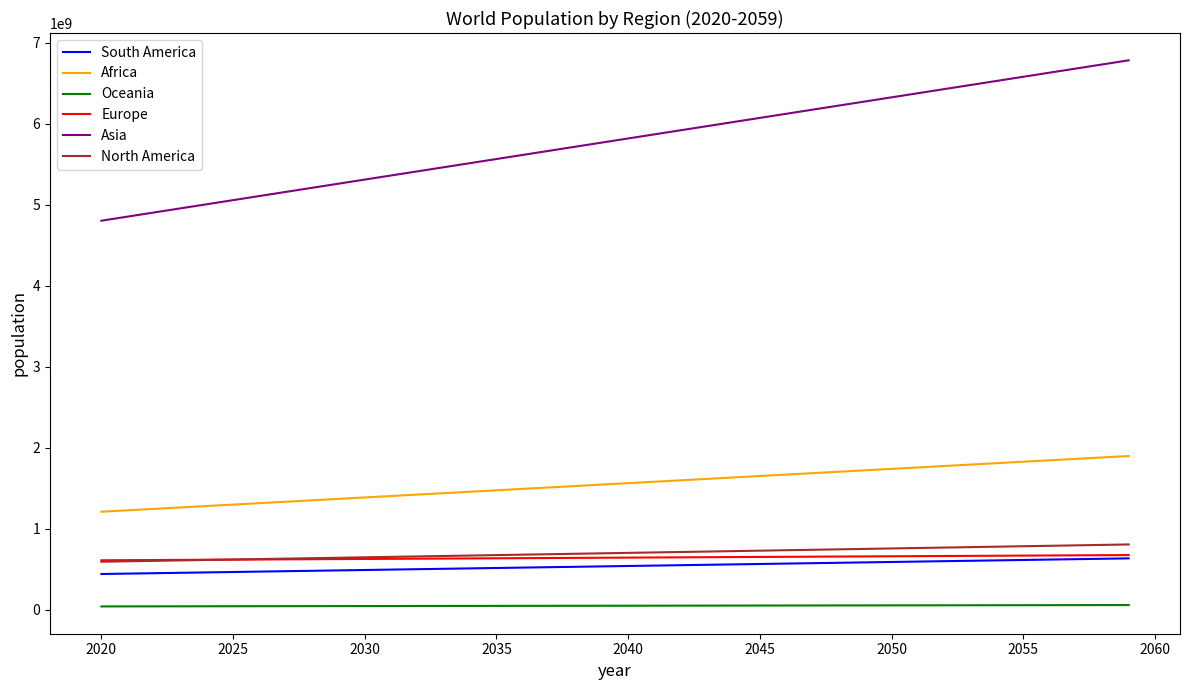

Which series has the widest spread of values?

Asia